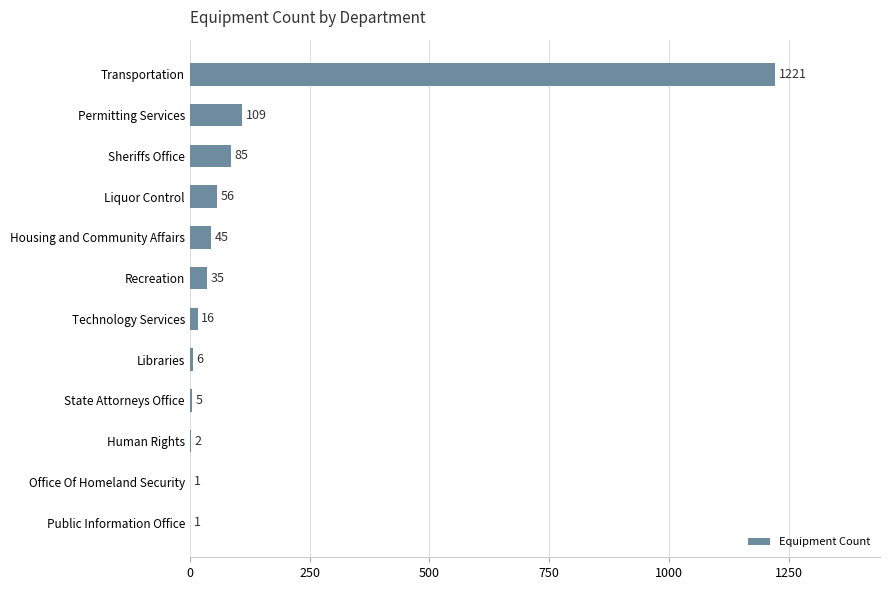

How many series are shown in this chart?

1